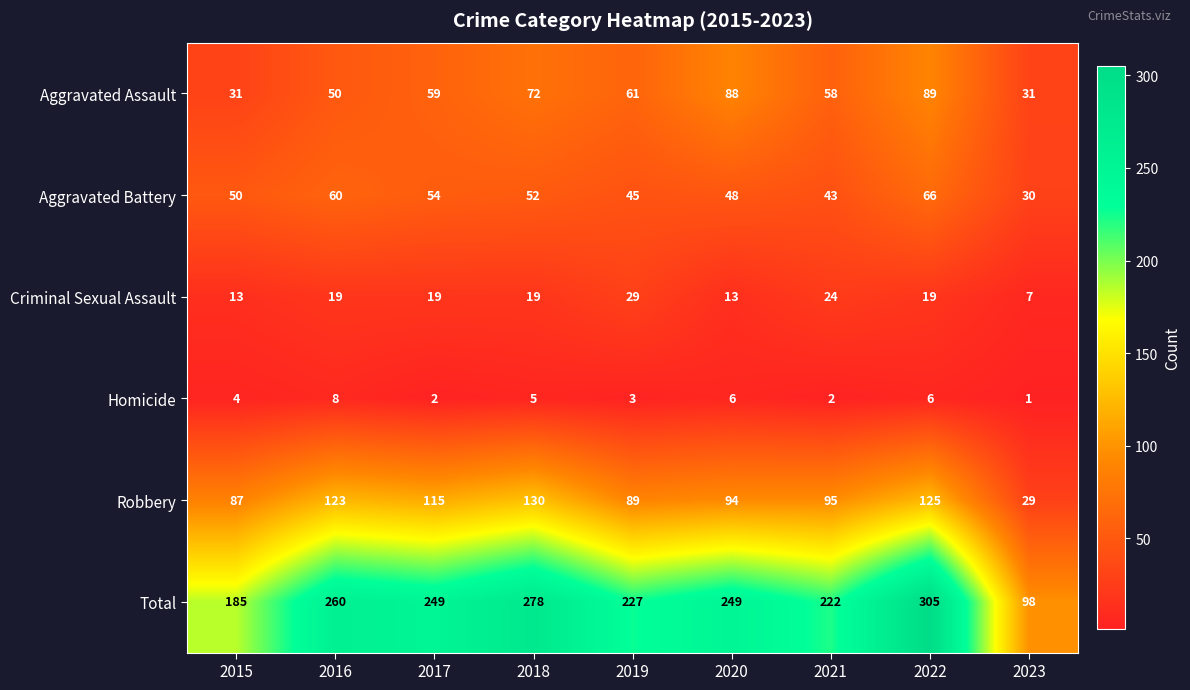

How many Homicide values are between 2 and 6?

7